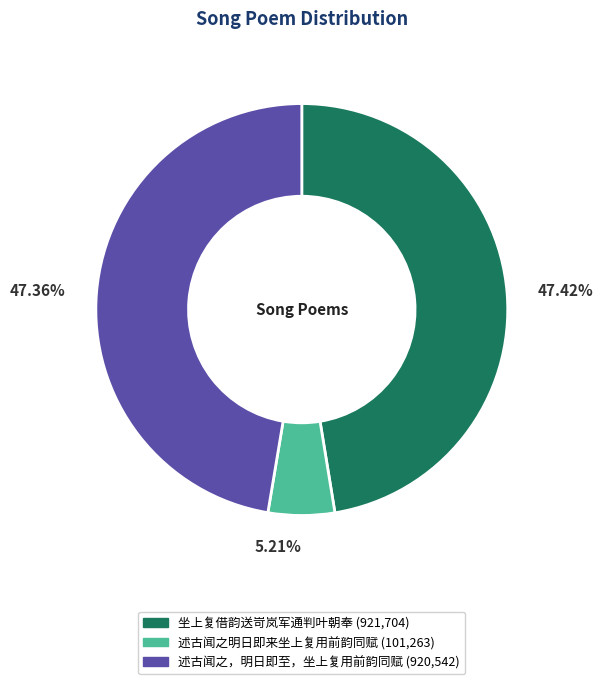

How many segments does this pie chart have?

3